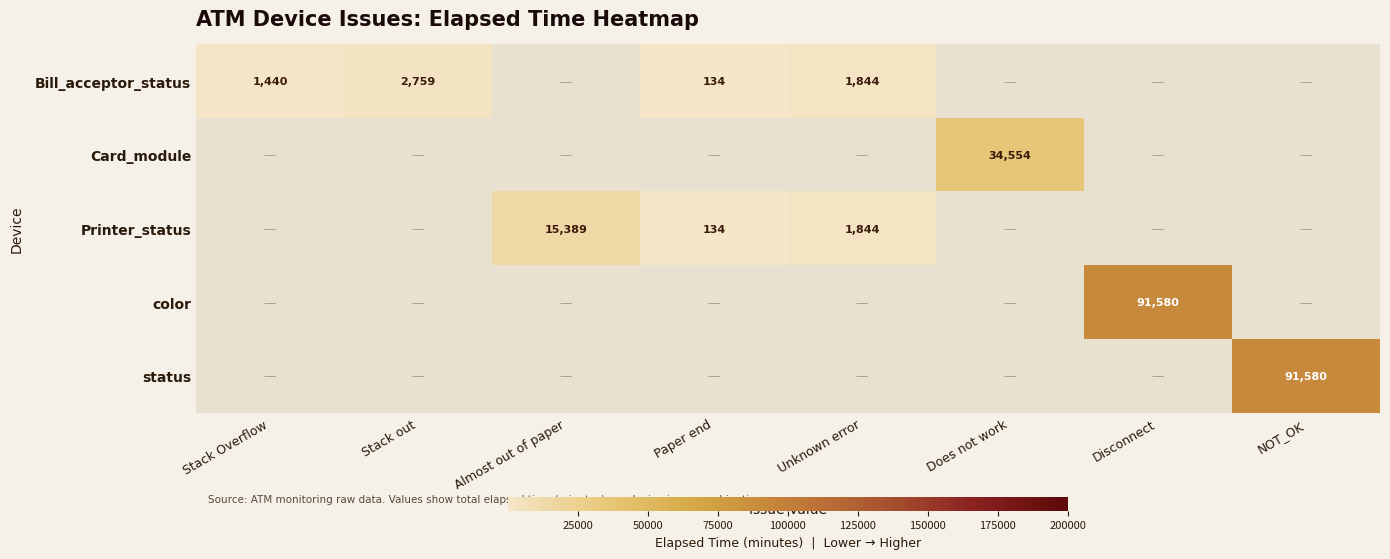

Is the value of status at Paper end greater than the value of Bill_acceptor_status at Almost out of paper?

No